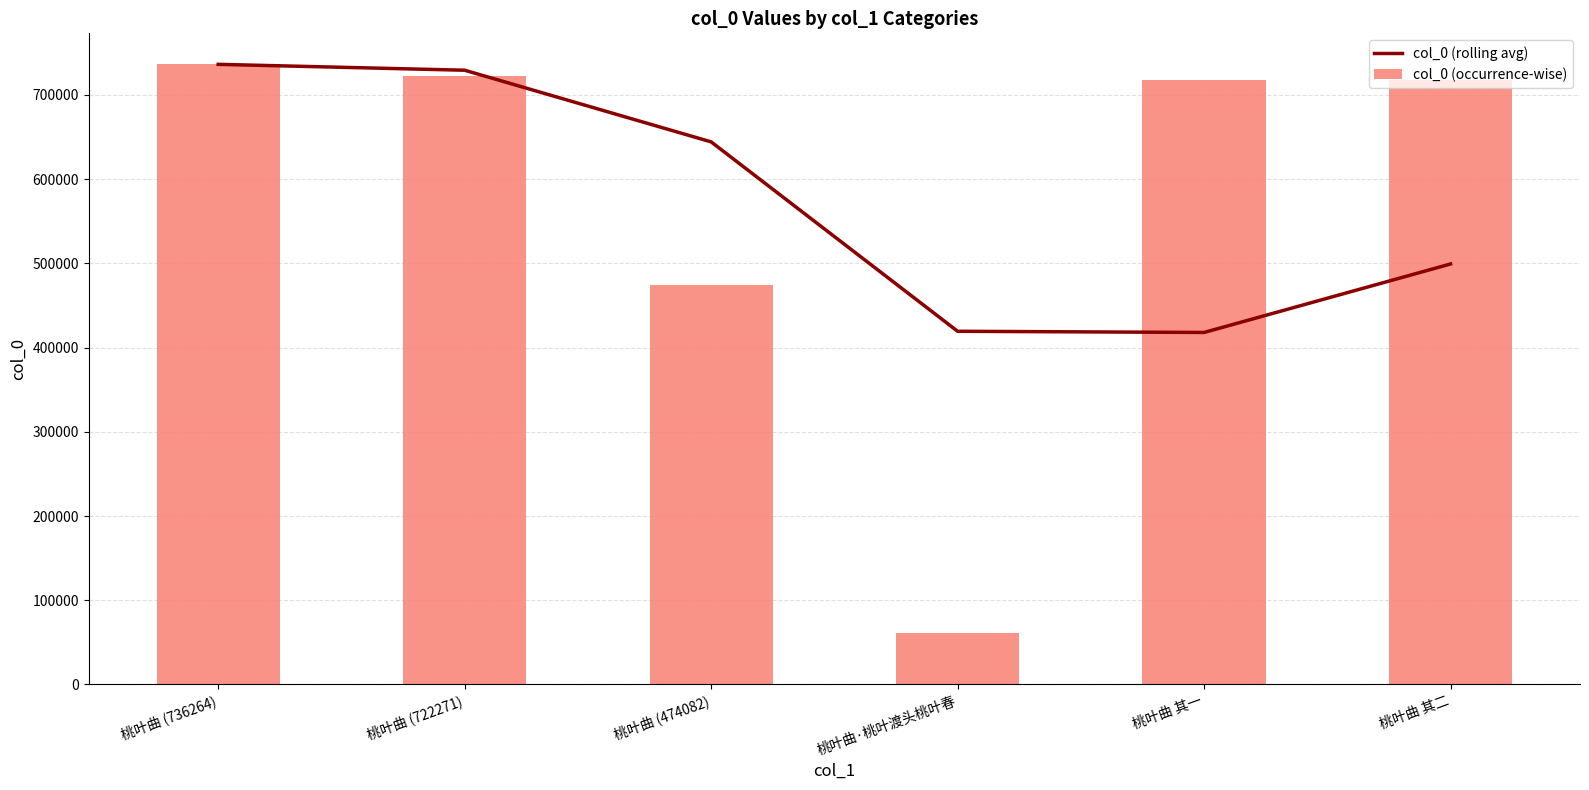

Reading left to right, what are all the values shown in this chart?

col_0 (rolling avg): 桃叶曲 (736264)=736264.0	桃叶曲 (722271)=729267.5	桃叶曲 (474082)=644205.7	桃叶曲·桃叶渡头桃叶春=419335.0	桃叶曲 其一=417930.0	桃叶曲 其二=499255.0
col_0 (occurrence-wise): 桃叶曲 (736264)=736264.0	桃叶曲 (722271)=722271.0	桃叶曲 (474082)=474082.0	桃叶曲·桃叶渡头桃叶春=61652.0	桃叶曲 其一=718056.0	桃叶曲 其二=718057.0